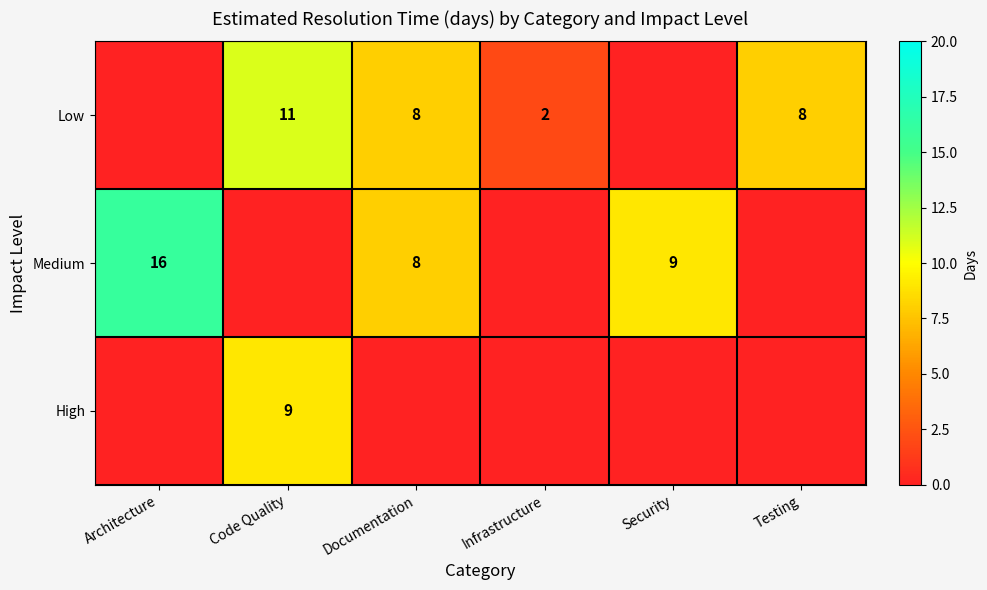

Is it true that Medium equals 4 at Documentation?

False